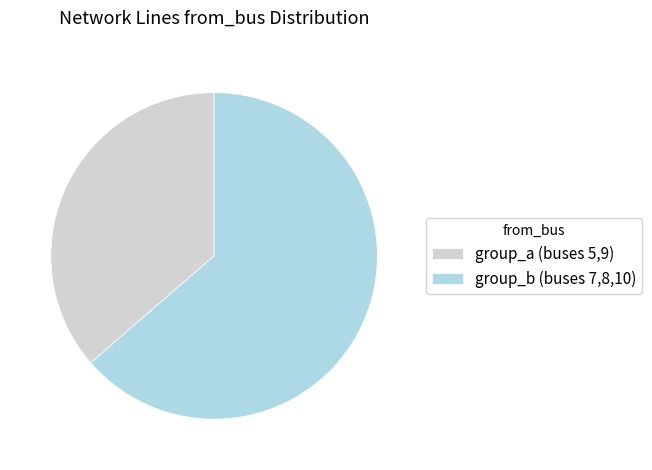

Rank the categories by value from highest to lowest.

group_b (buses 7,8,10), group_a (buses 5,9)